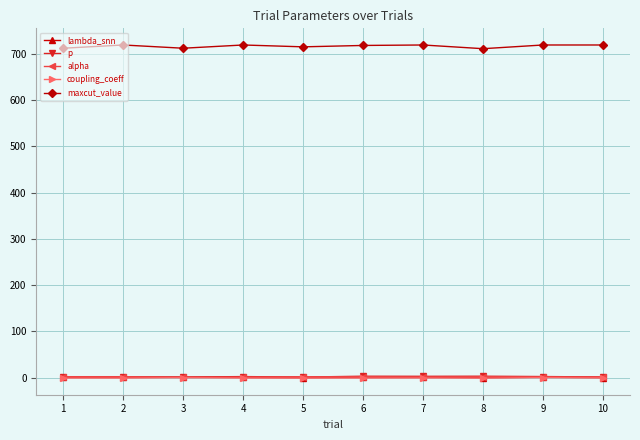

What is the maximum value shown in the chart?

719.0